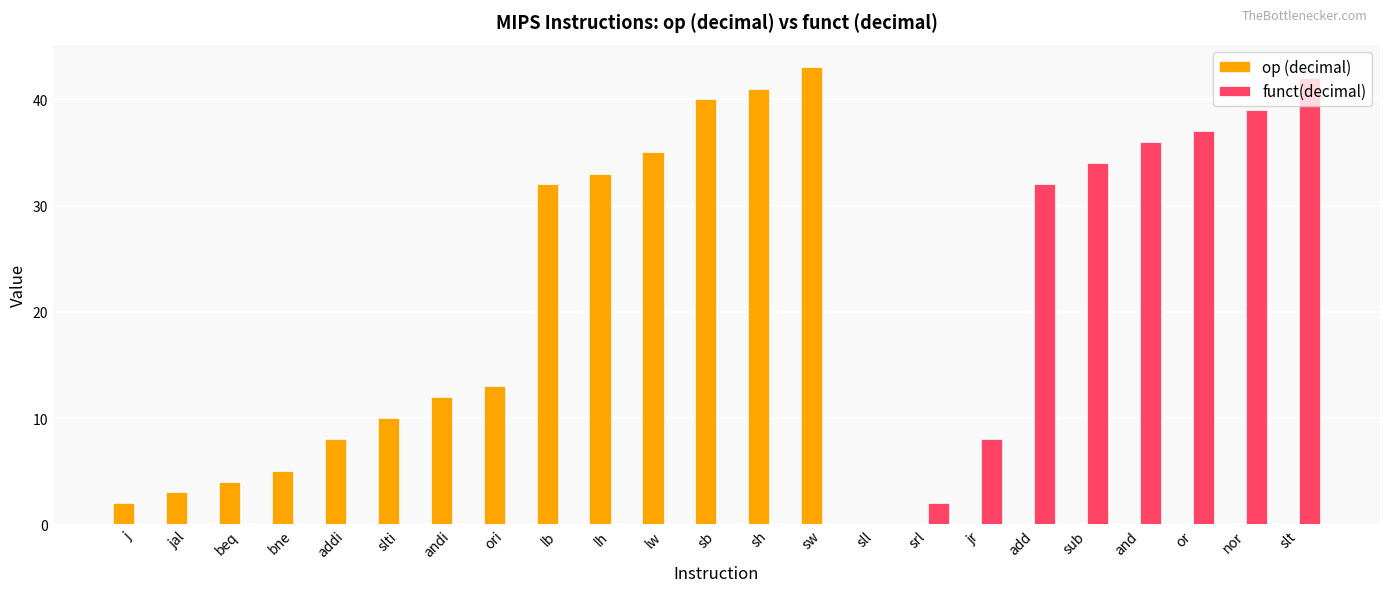

Reading right to left, transcribe all the data shown in this chart.

op (decimal): 0	0	0	0	0	0	0	0	0	43	41	40	35	33	32	13	12	10	8	5	4	3	2
funct(decimal): 42	39	37	36	34	32	8	2	0	0	0	0	0	0	0	0	0	0	0	0	0	0	0